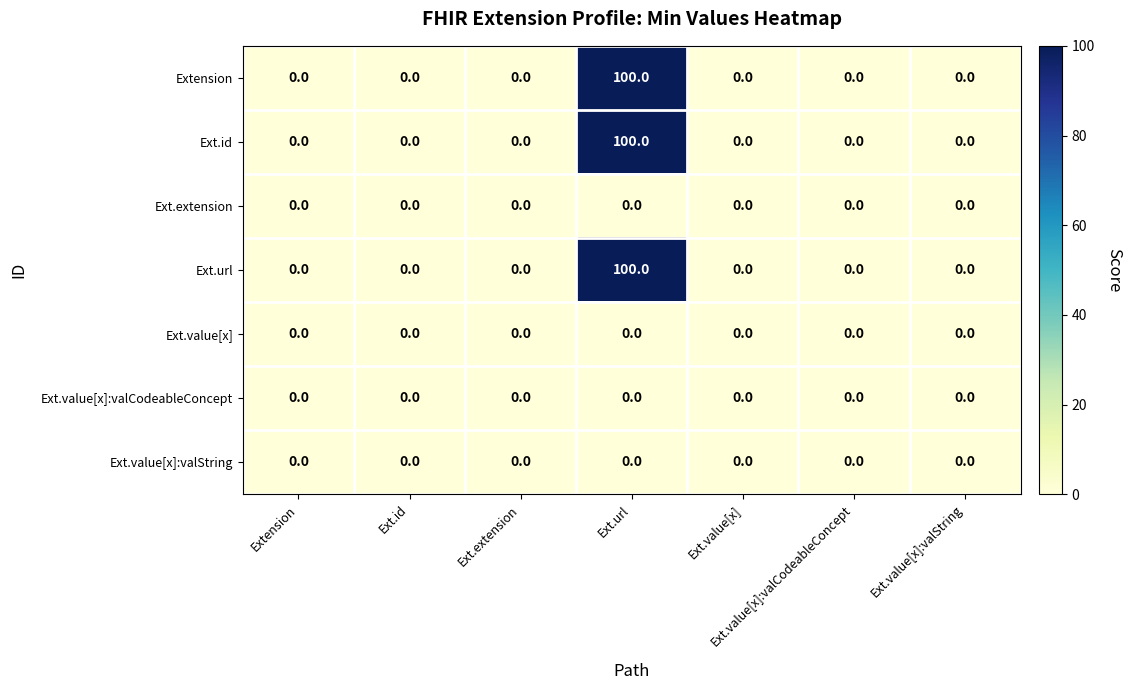

Count the number of data series in this chart.

7